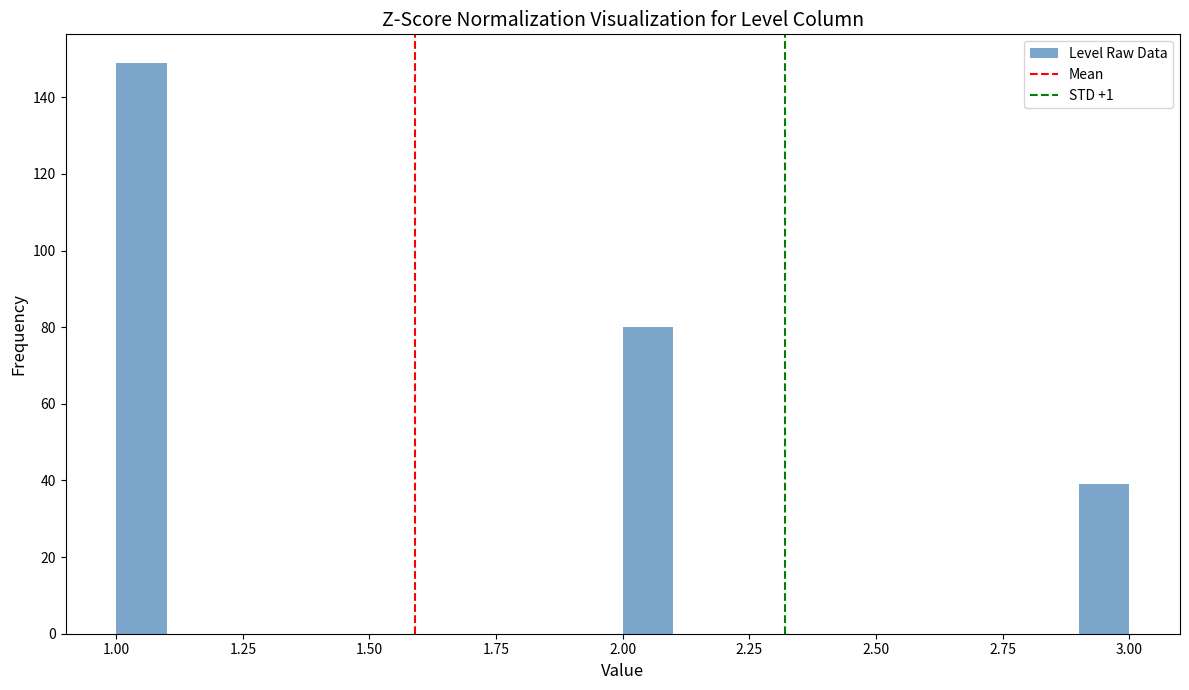

Read against the x-axis, roughly where is the centre of the tallest bar?

1.05